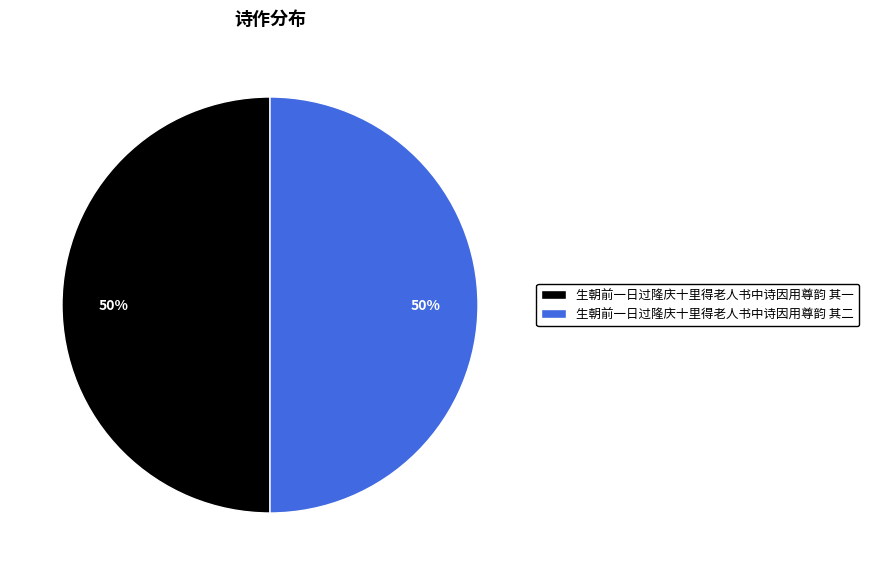

What is the ratio of the value at 生朝前一日过隆庆十里得老人书中诗因用尊韵 其一 to the value at 生朝前一日过隆庆十里得老人书中诗因用尊韵 其二?

1.0